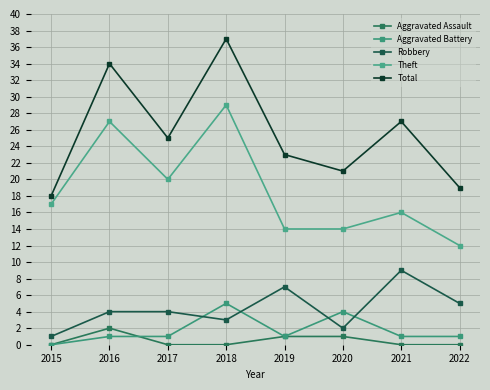

What is the value of the Aggravated Assault point at the 6th from the left?

1